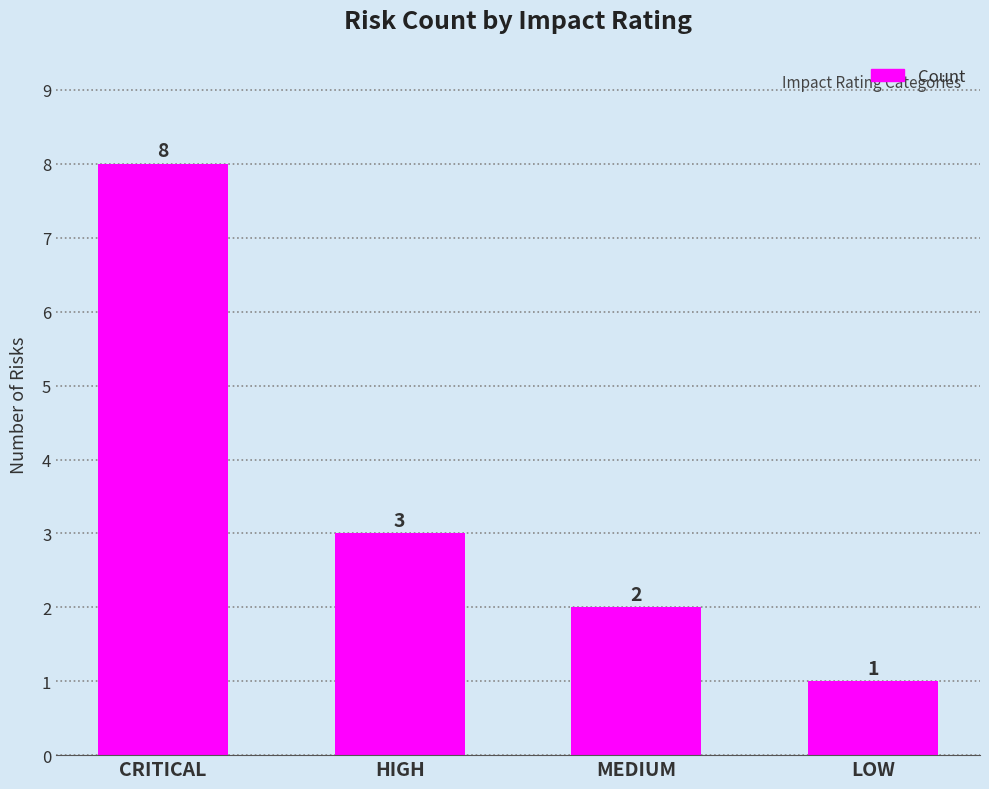

Count the number of categories in the chart.

4